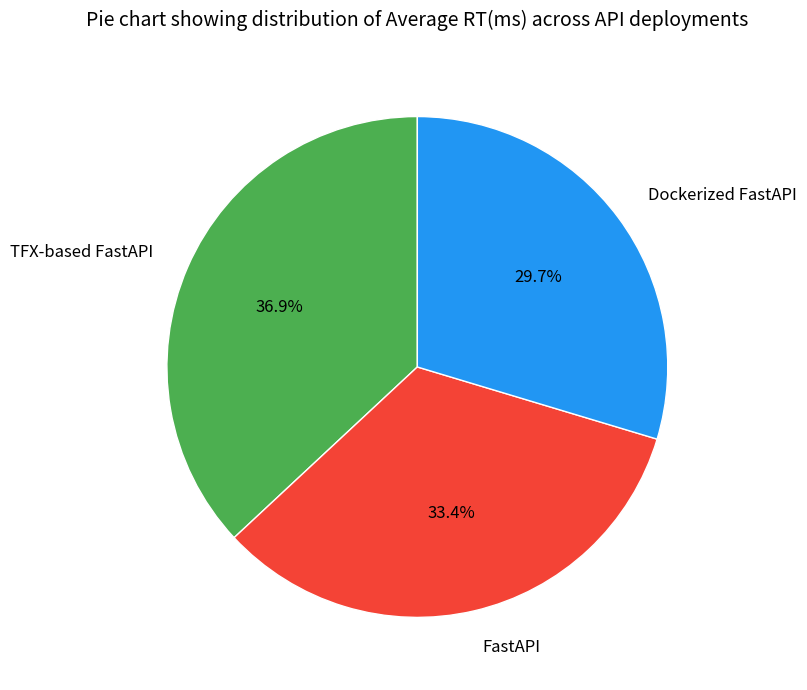

Between Dockerized FastAPI and TFX-based FastAPI, which is larger?

TFX-based FastAPI